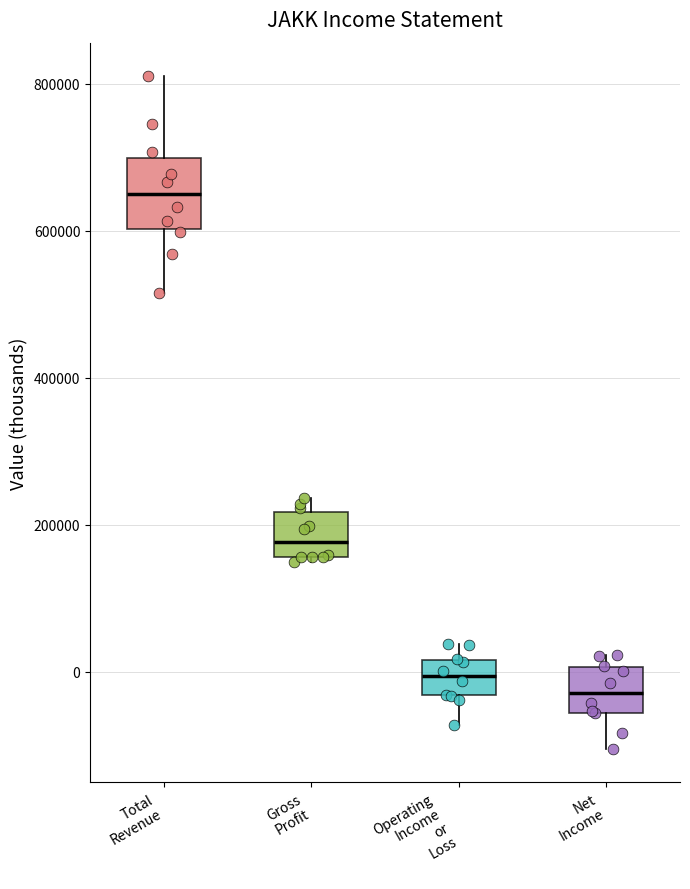

Which box is the tallest, from its lower edge to its upper edge?

Total Revenue